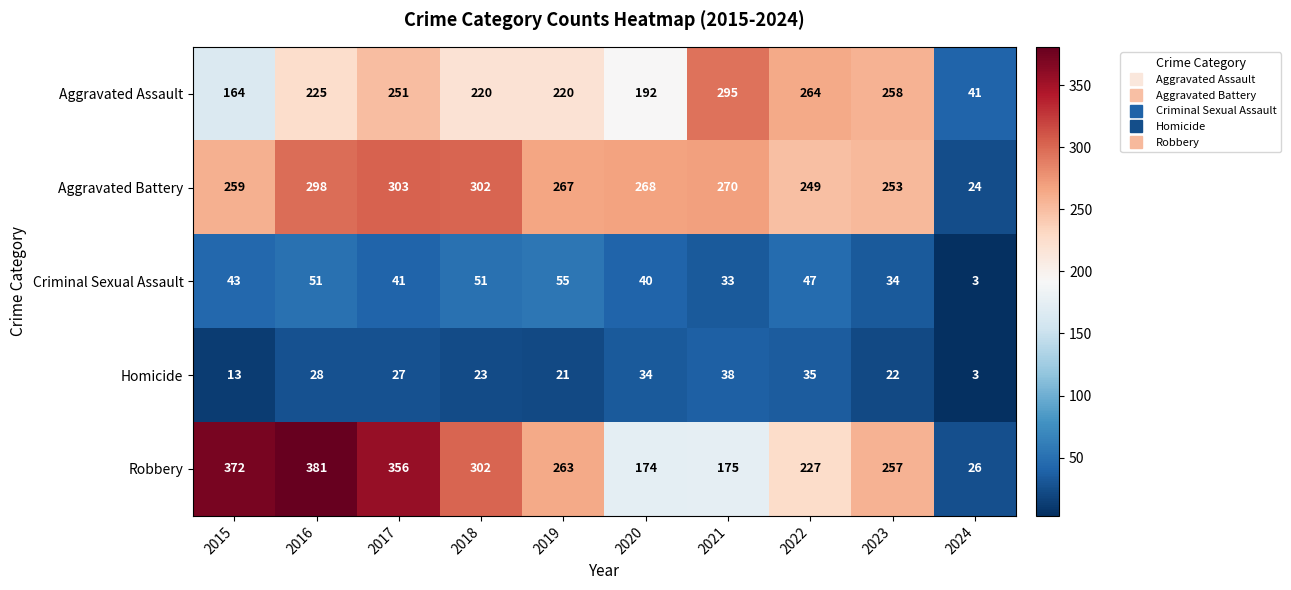

What is the difference between the highest and lowest values at 2015?

359